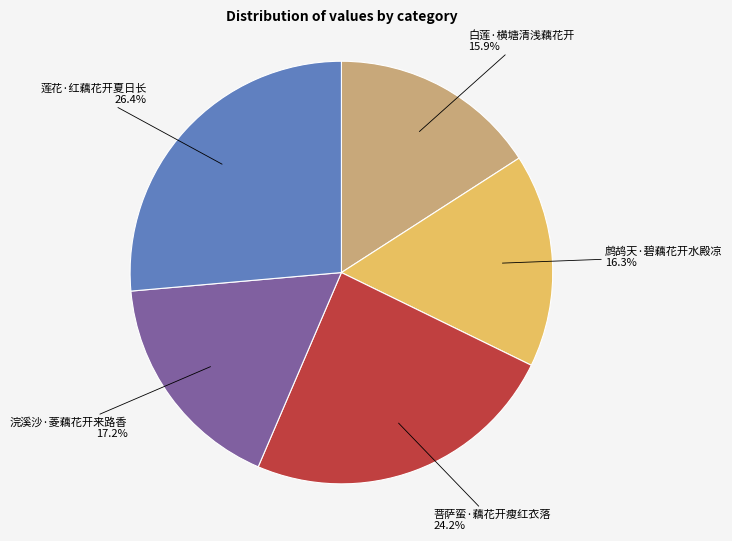

Does any single category account for the majority?

No